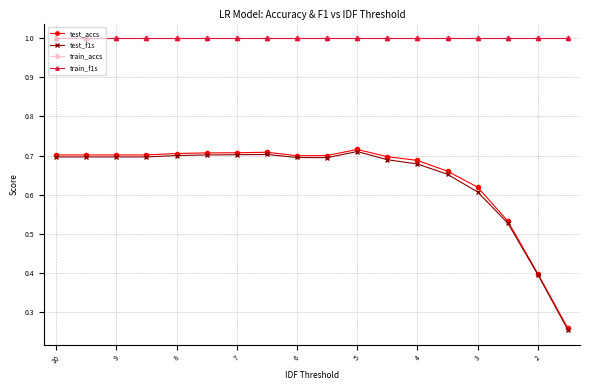

Which series changed the most between 6 and 13?

test_f1s